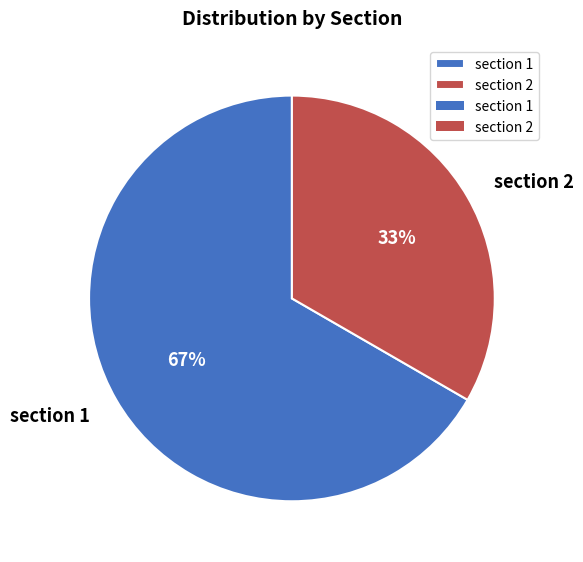

To the nearest percent, what is the average slice percentage?

50%